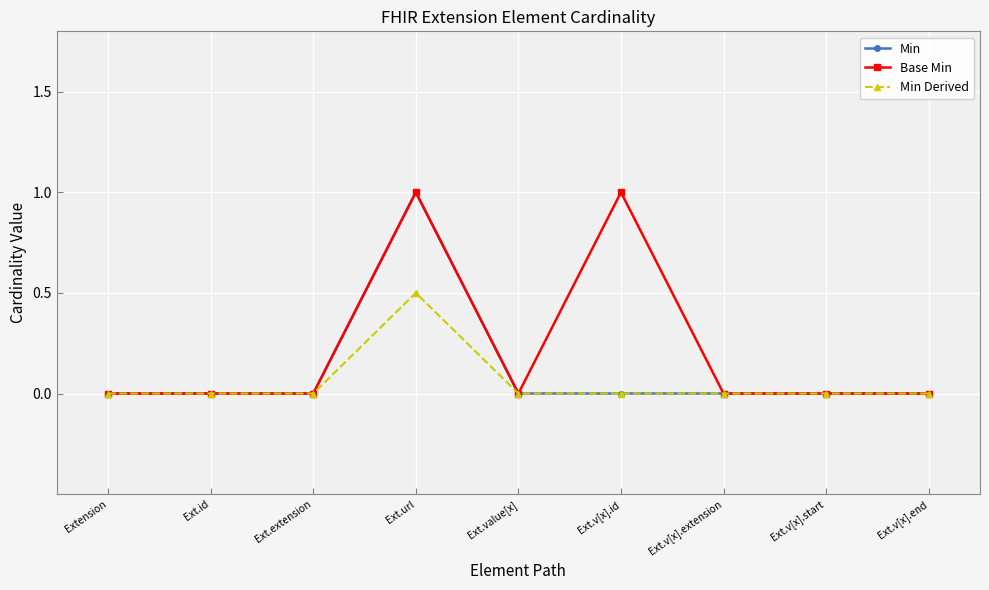

The Min series shows -0.6 at Ext.v[x].start. True or false?

False